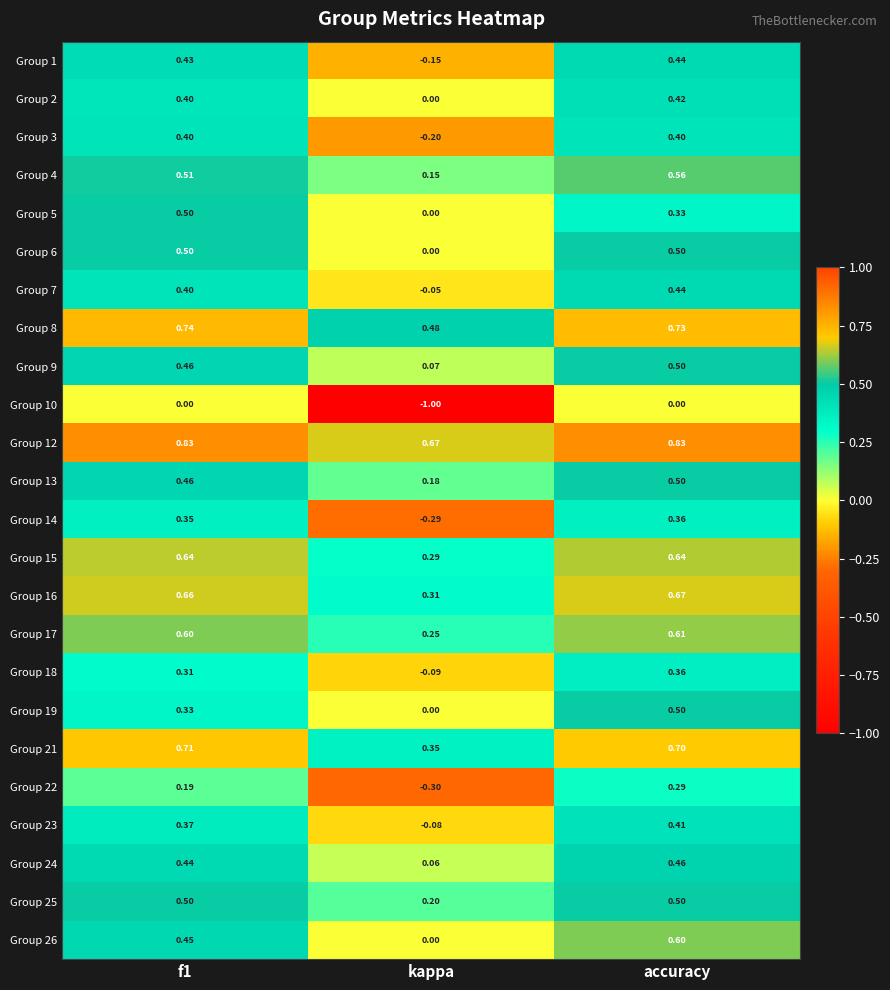

At which label does Group 4 reach its peak?

accuracy